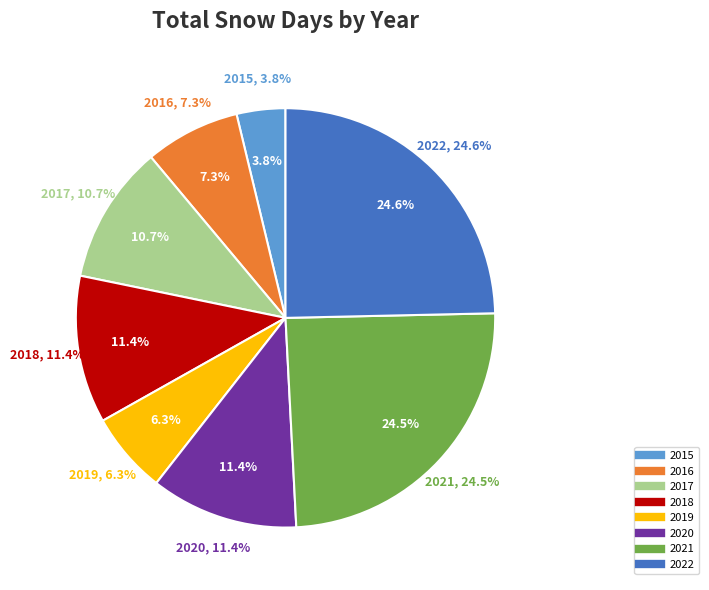

To the nearest percent, what is the difference between the largest and smallest slice percentages?

21%